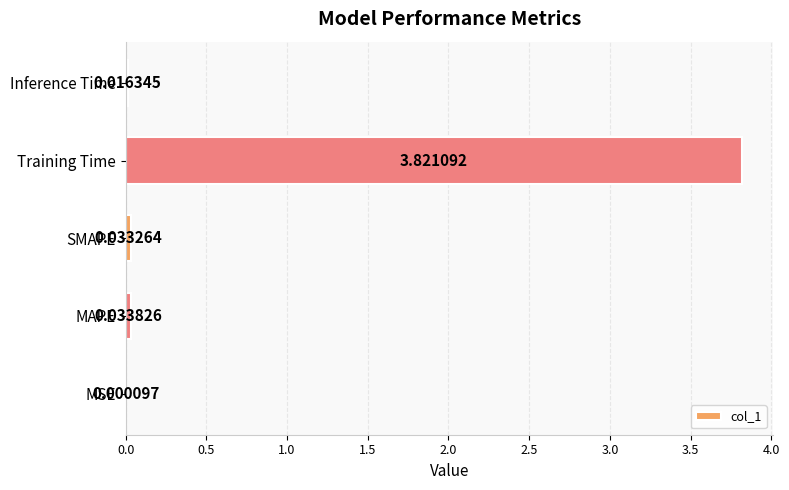

At which category does the chart reach its peak across all series?

Training Time